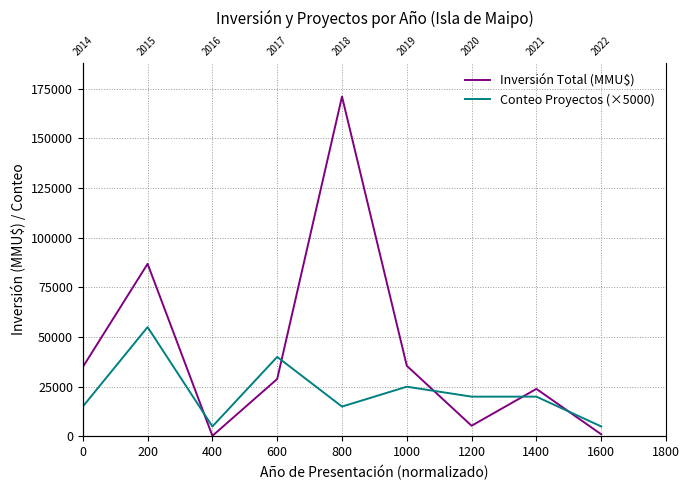

What is the maximum value for Conteo Proyectos (×5000)?

55000